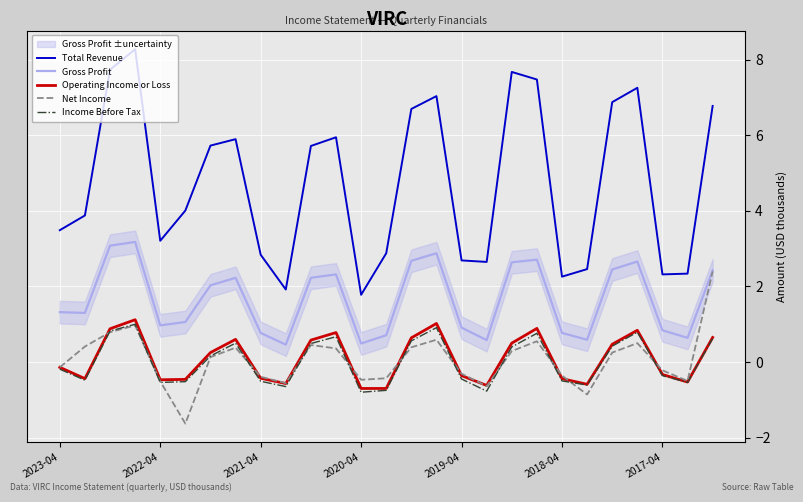

What is the difference between the second highest and minimum values in the Net Income series?

2.6